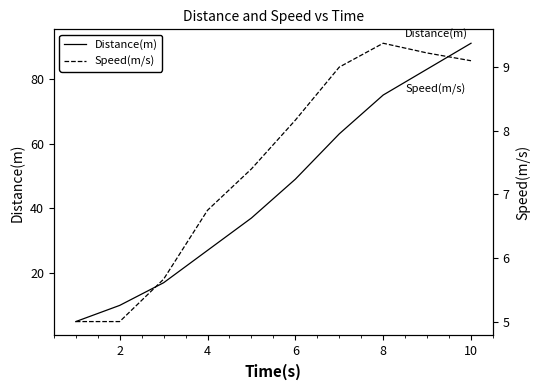

What is the difference between the maximum and minimum values in the Speed(m/s) series?

4.4